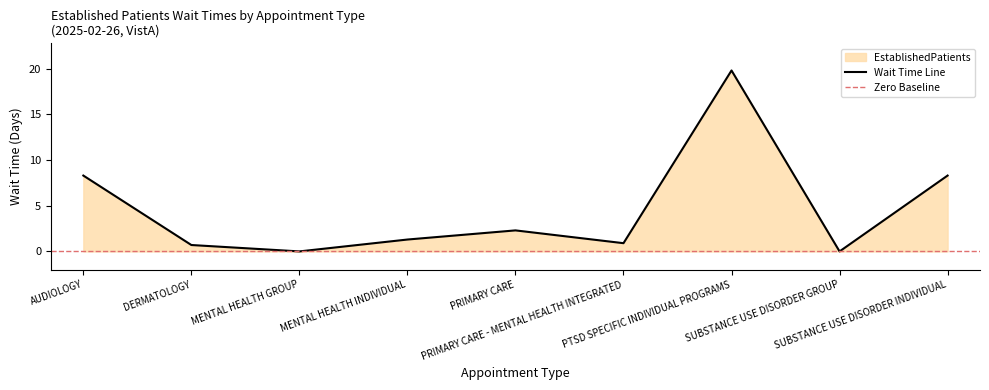

How many values are below 1?

4